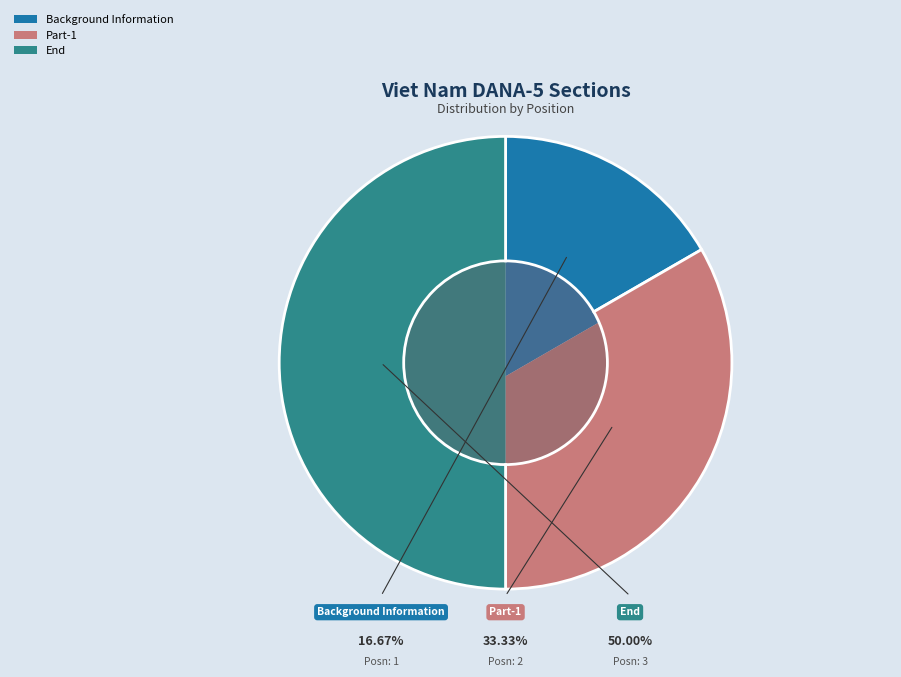

What is the change in value from Background Information to End?

+2